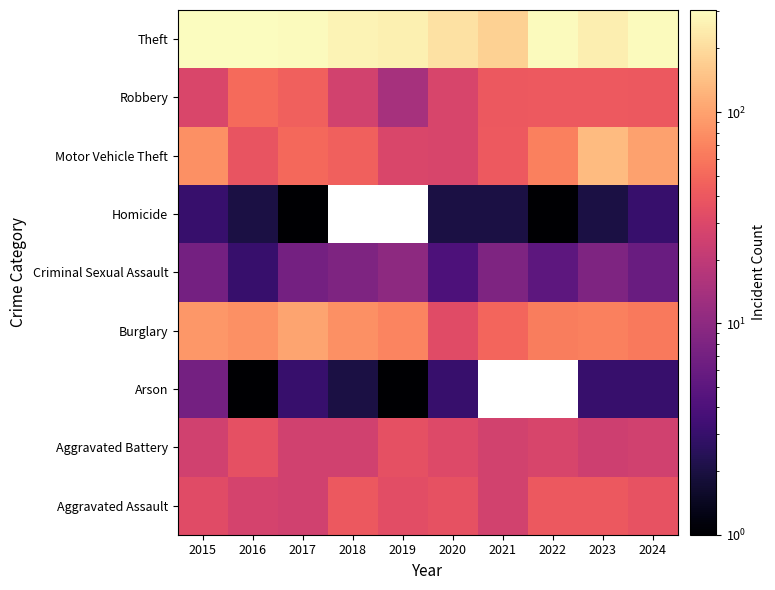

At which label does Theft reach its minimum?

2021